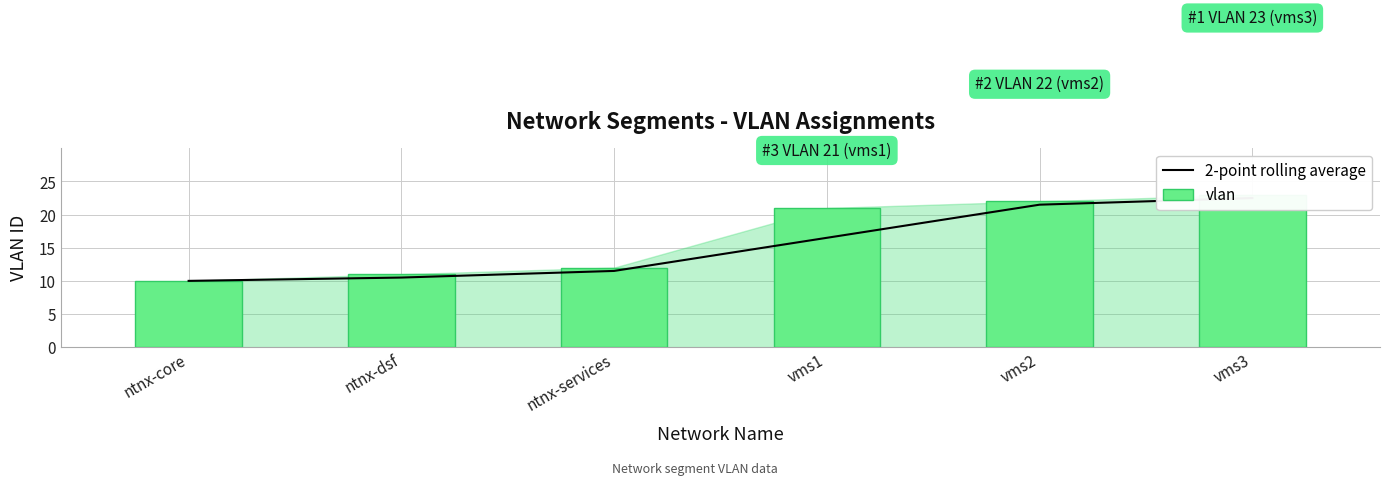

Which series has the largest range (max minus min)?

vlan